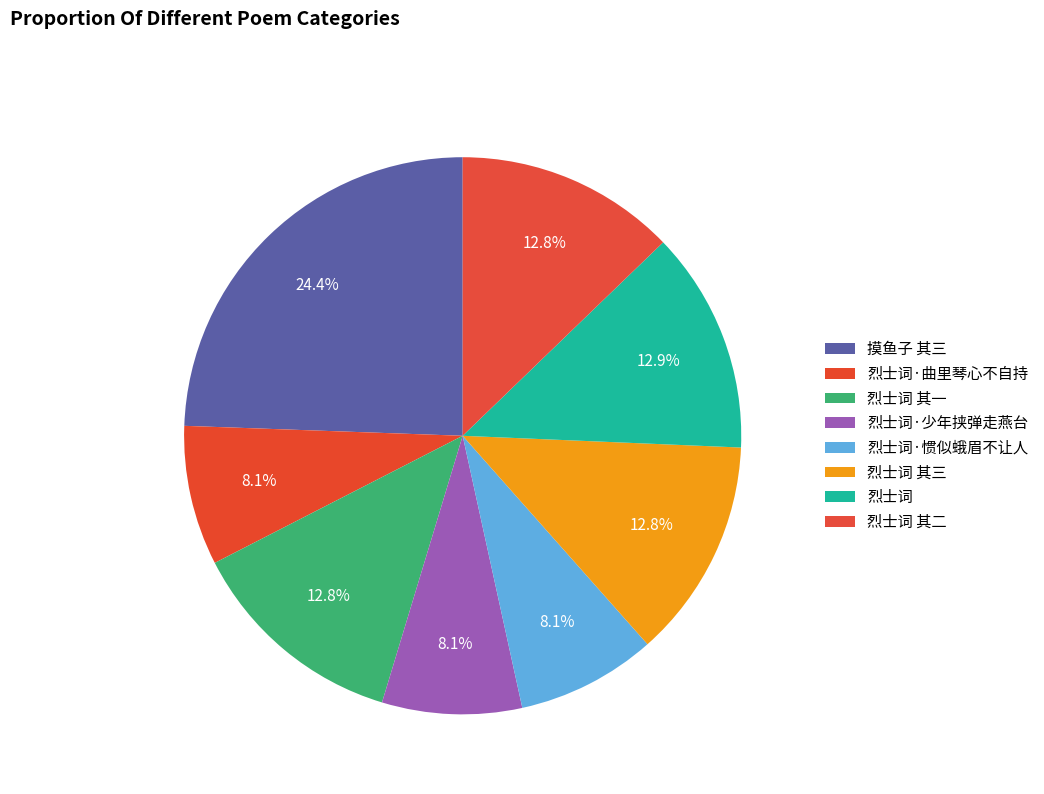

Do 烈士词·惯似蛾眉不让人 and 烈士词 其一 together represent more than half of the pie?

No